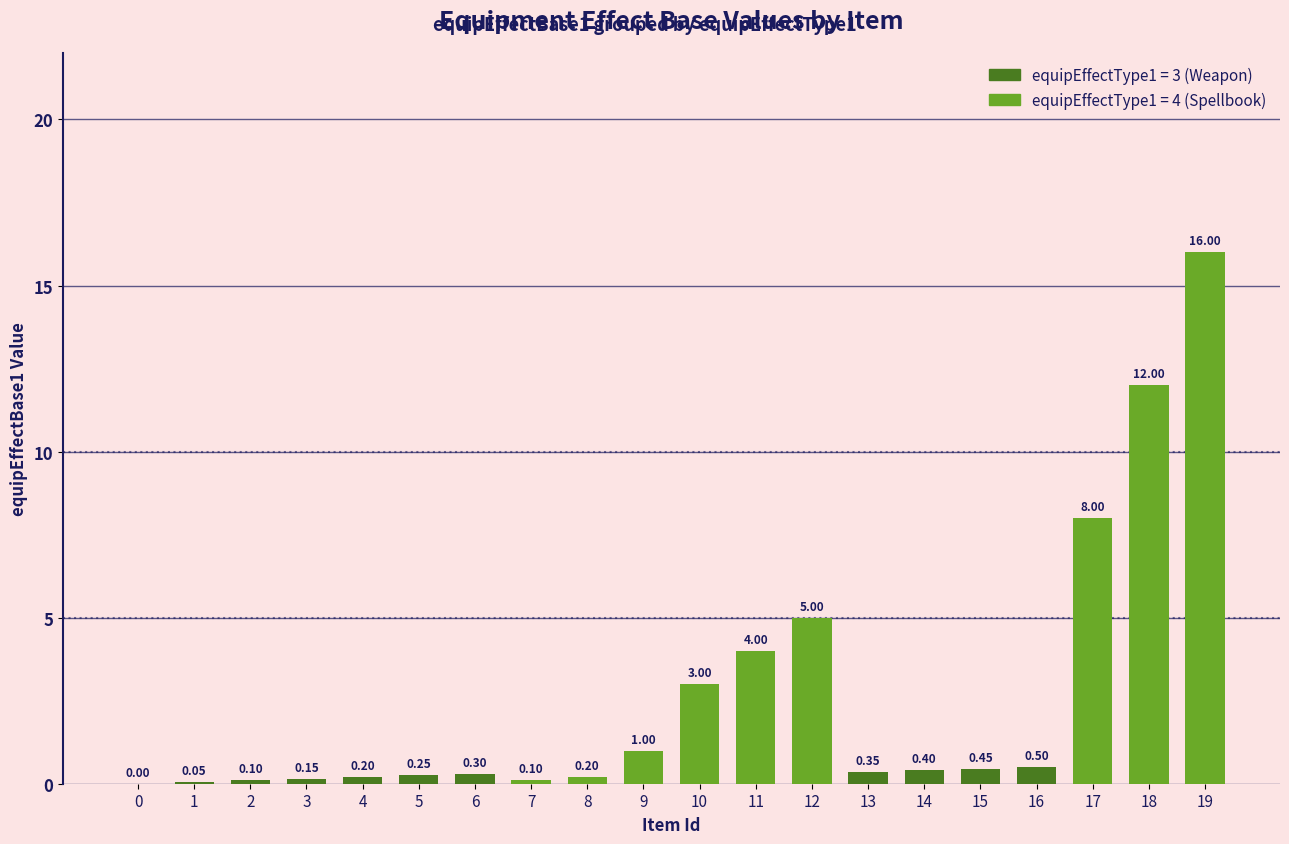

What is the value of the 10th bar from the left?

1.0